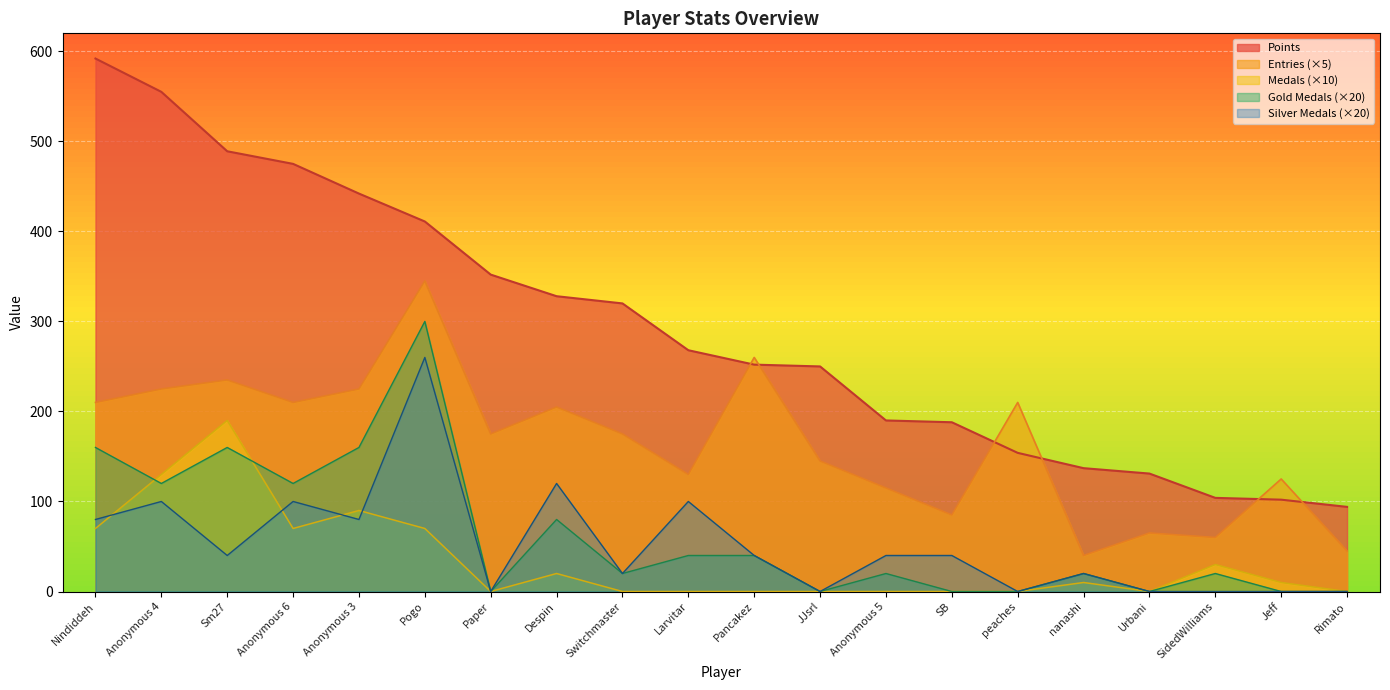

The Entries series shows 41 at Jeff. True or false?

False